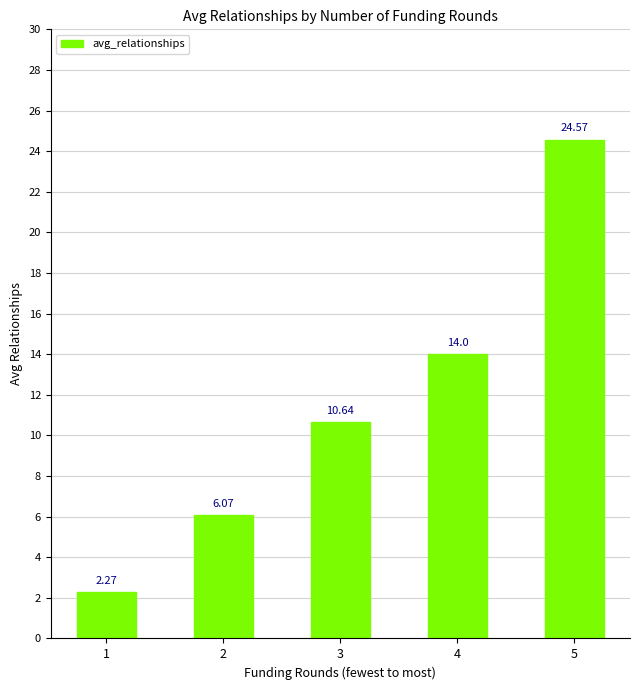

What is the sum of all values?

57.6